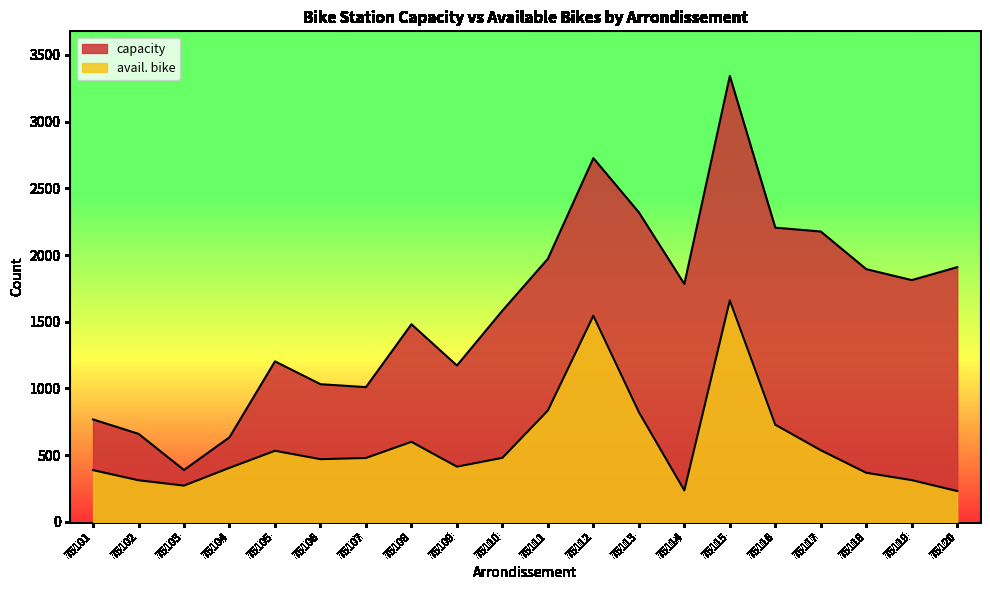

True or false: avail. bike and capacity cross at least once.

False